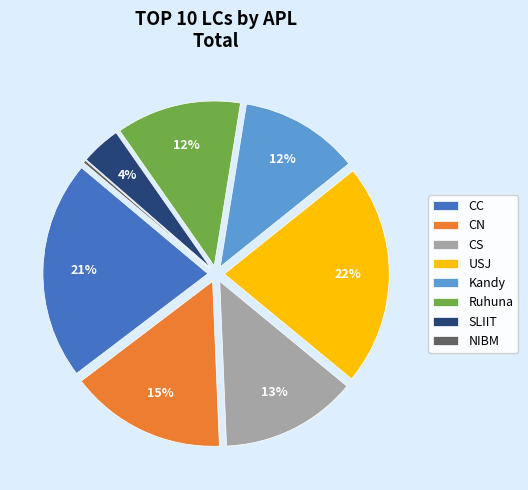

True or false: CN accounts for 8% of the total.

False